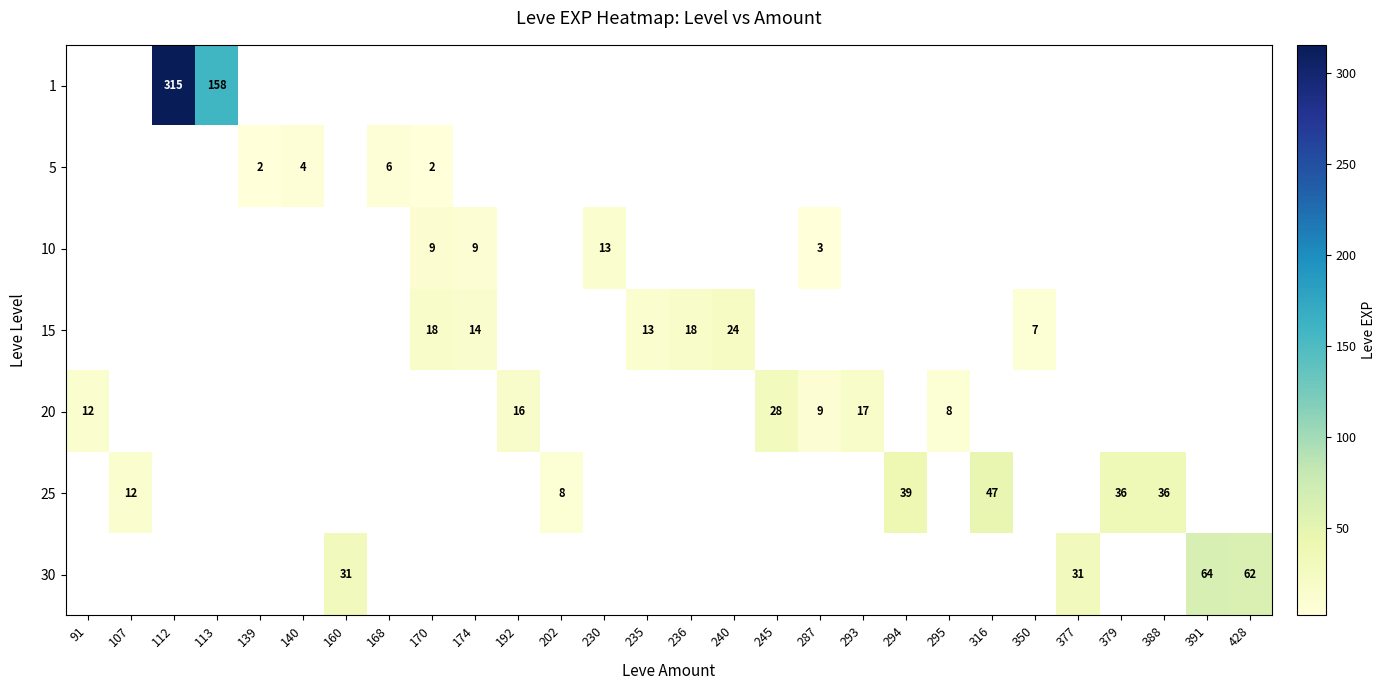

Is it true that 20 equals 8.0 at 293?

False